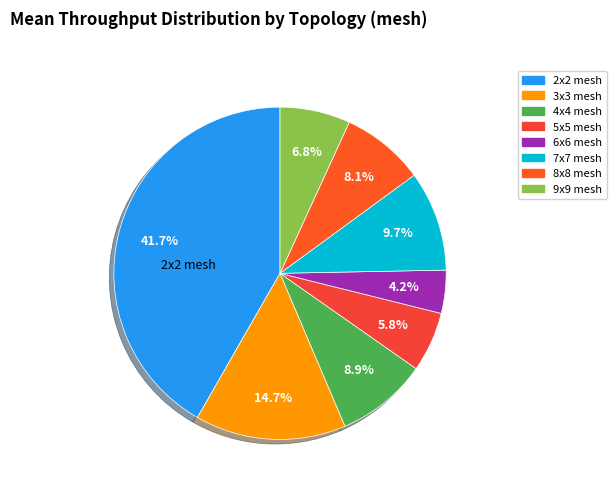

Does 5x5 mesh account for over 50% of the chart?

No